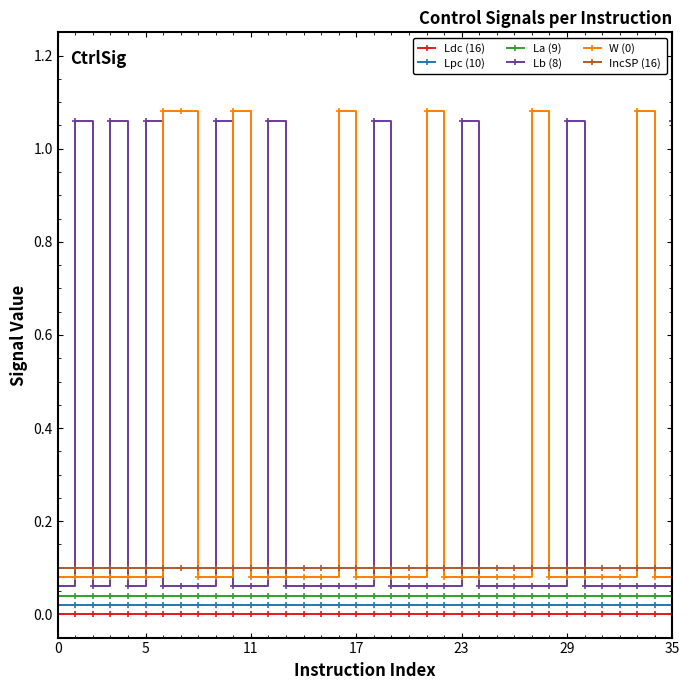

True or false: La (9) and W (0) cross at least once.

False